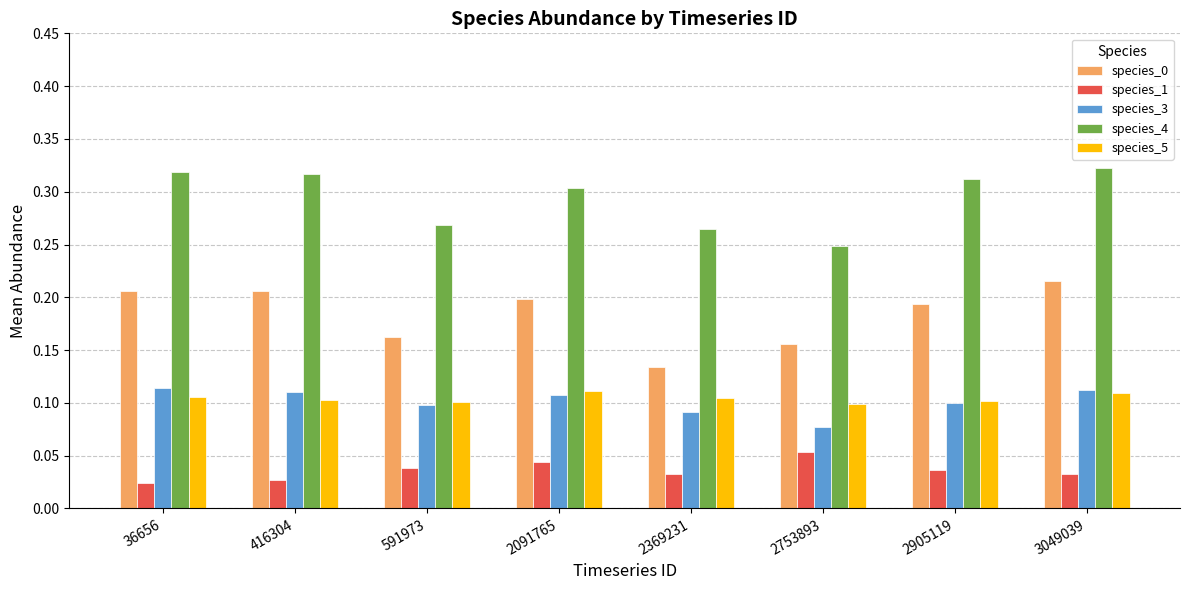

How many species_0 values are between 0 and 1?

8